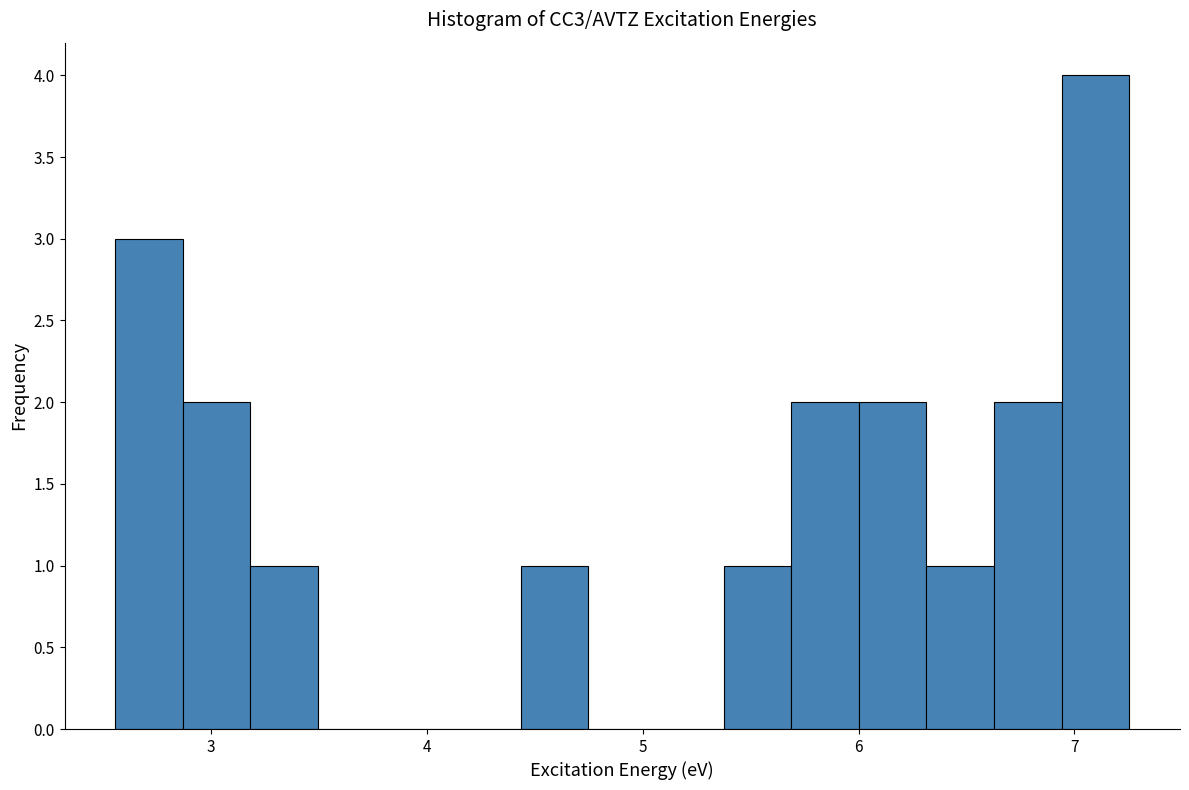

Read against the x-axis, roughly where is the centre of the tallest bar?

7.1